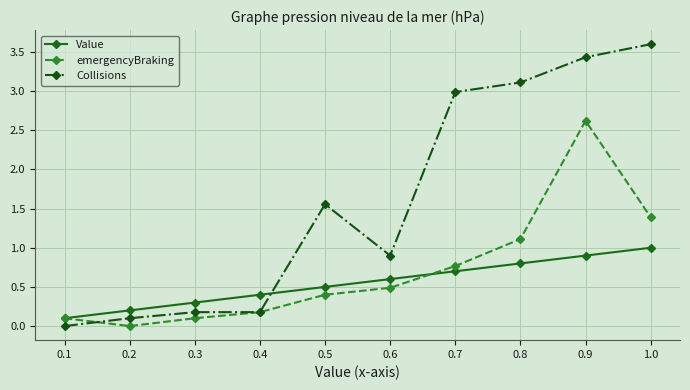

Rank the series by their maximum value, from highest to lowest.

Collisions, emergencyBraking, Value